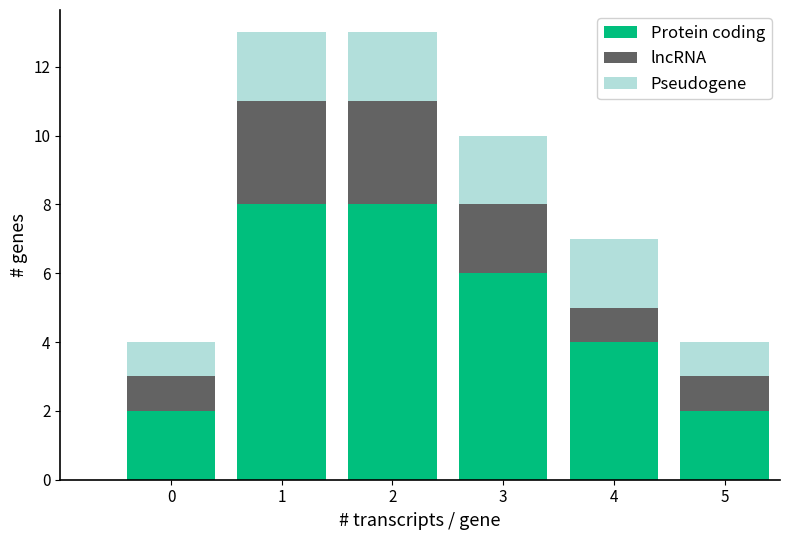

Reading left to right, transcribe the values for Protein coding.

0=2	1=8	2=8	3=6	4=4	5=2